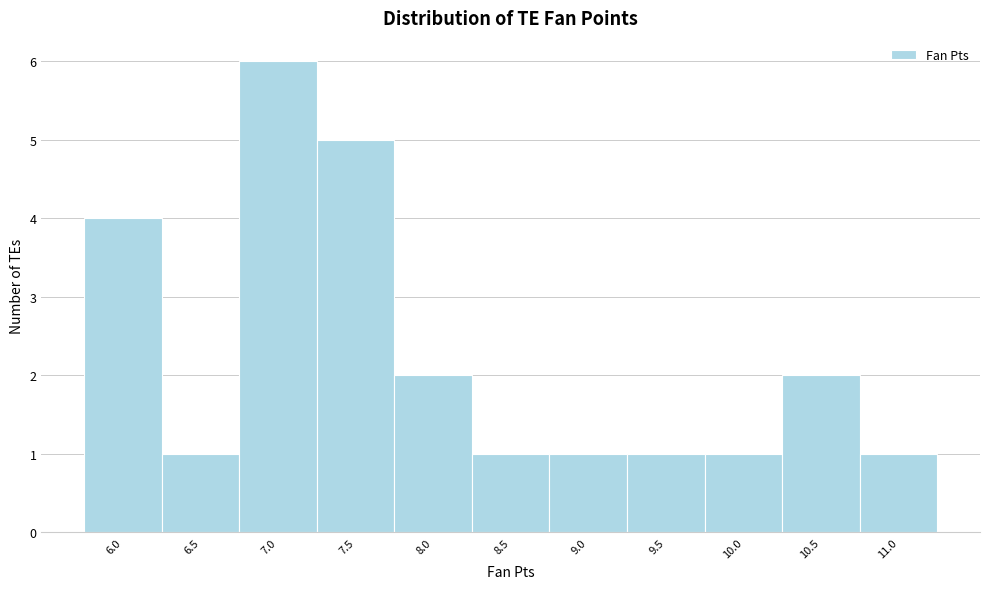

Reading left to right, list all the values displayed in this chart.

6.0=4	6.5=1	7.0=6	7.5=5	8.0=2	8.5=1	9.0=1	9.5=1	10.0=1	10.5=2	11.0=1